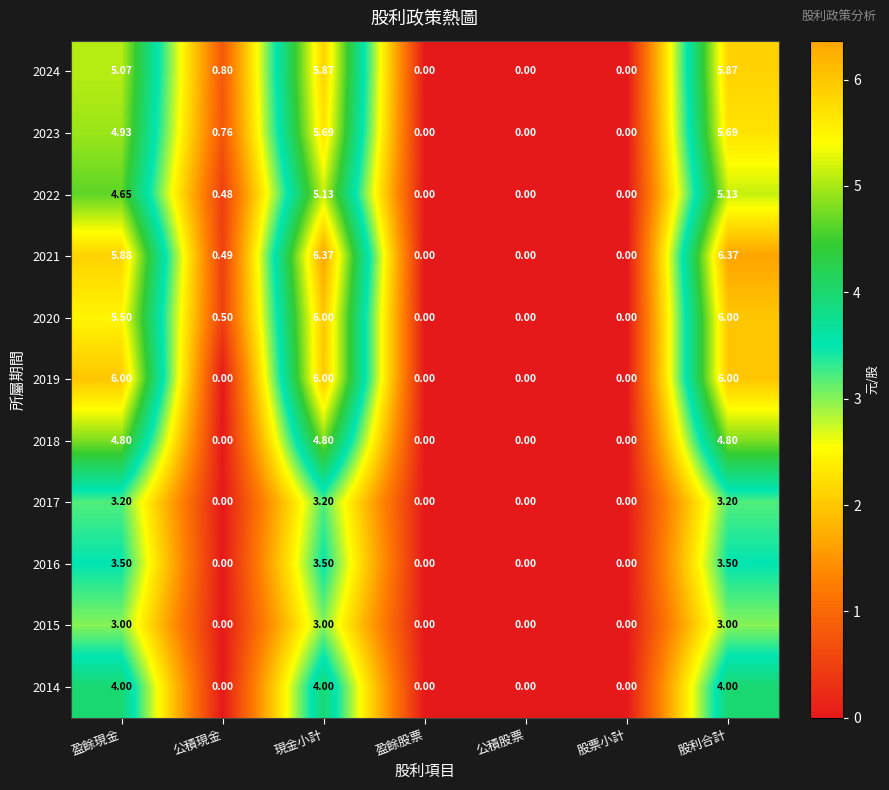

Is the value of 2023 at 盈餘現金 greater than the value of 2020 at 股票小計?

Yes